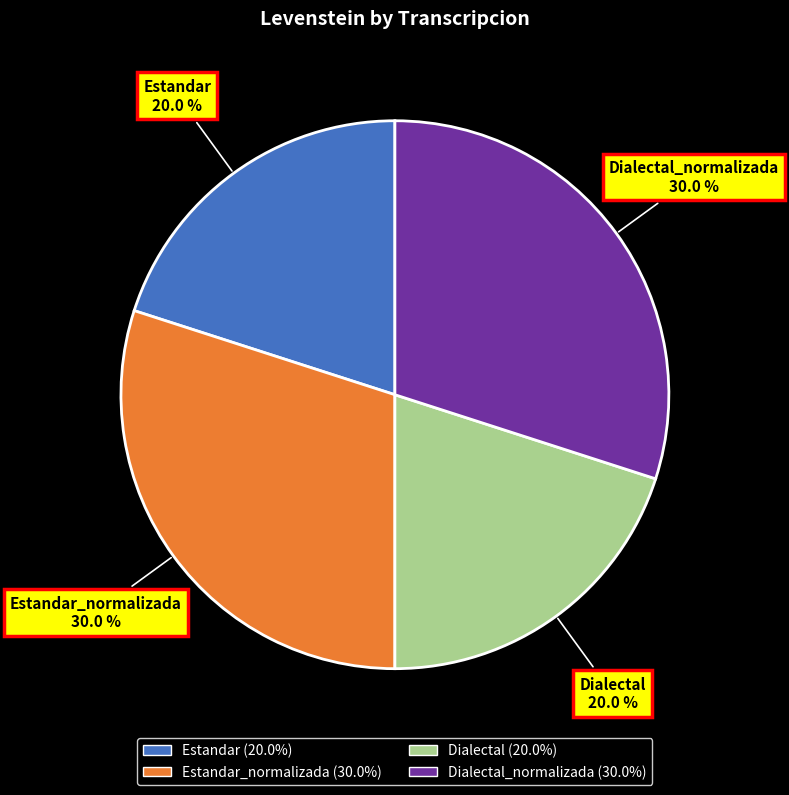

What percentage is the Dialectal_normalizada slice, to the nearest percent?

30%